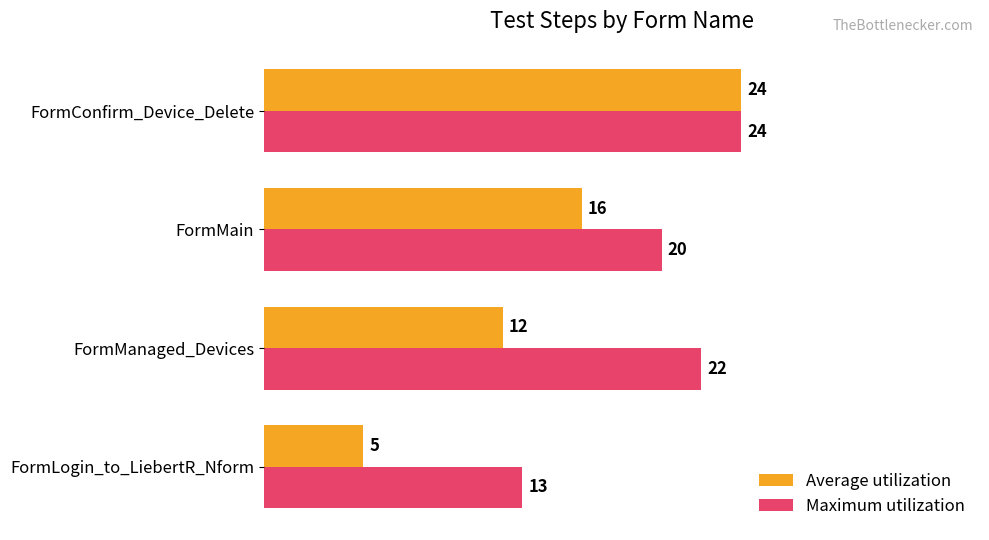

Is it true that Average utilization equals 12 at FormManaged_Devices?

True